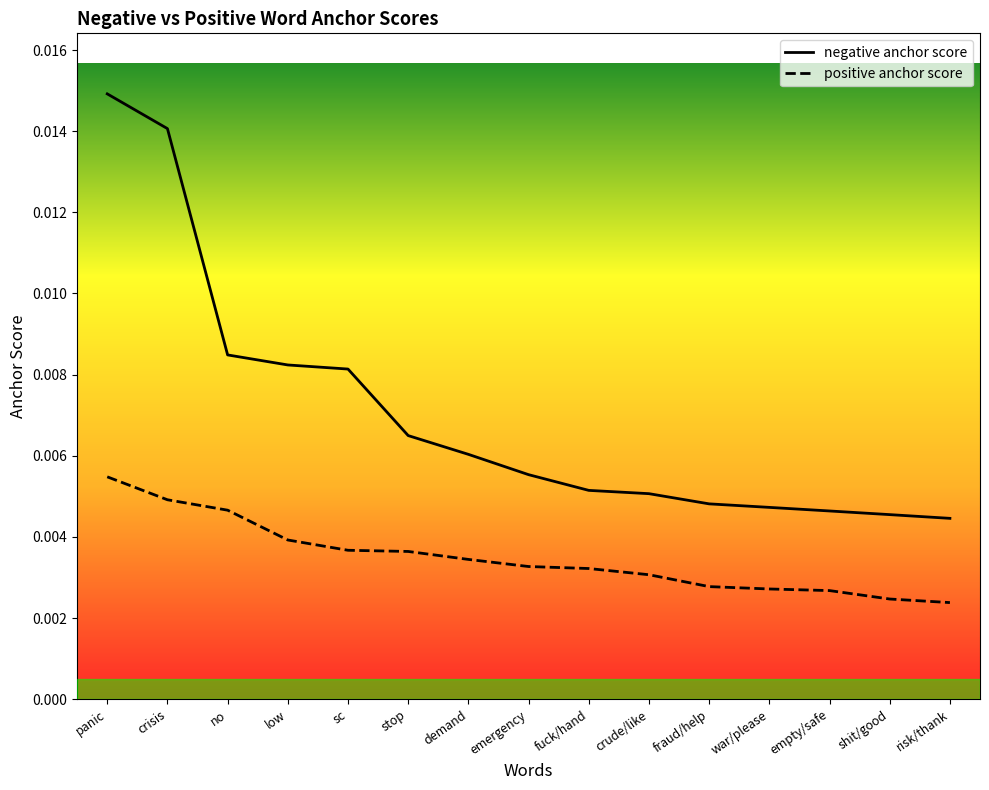

What are all the series names shown in the legend?

negative anchor score, positive anchor score